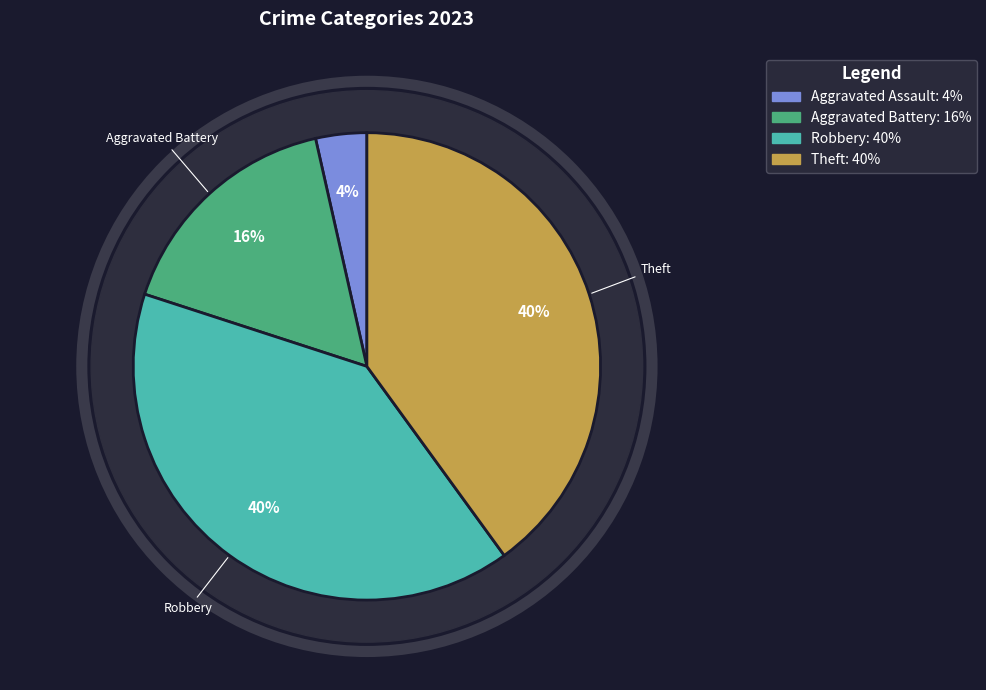

Is there a majority slice in this chart?

No